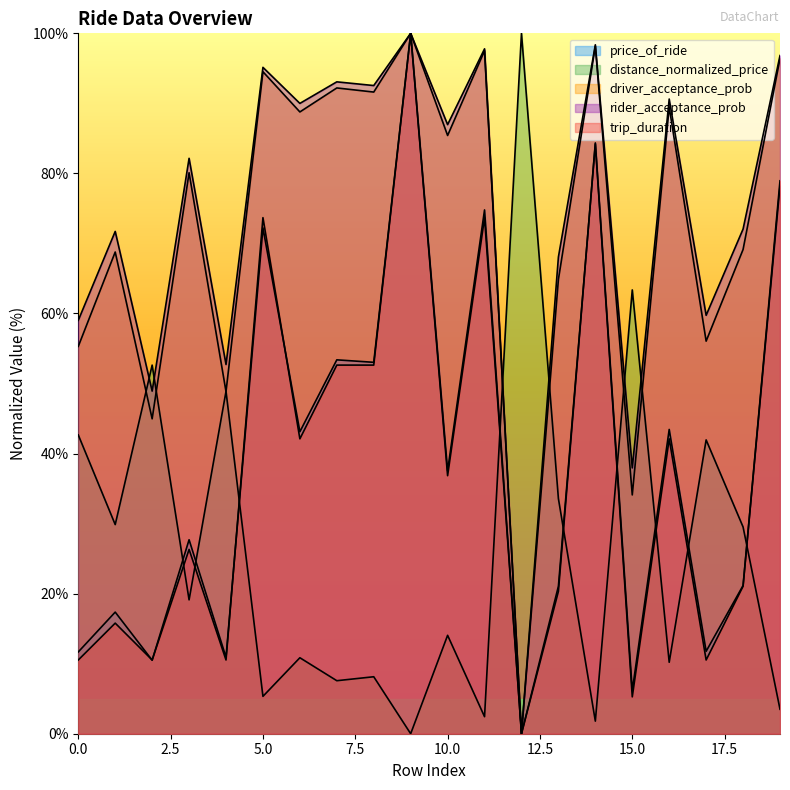

How many values in distance_normalized_price are above zero?

19